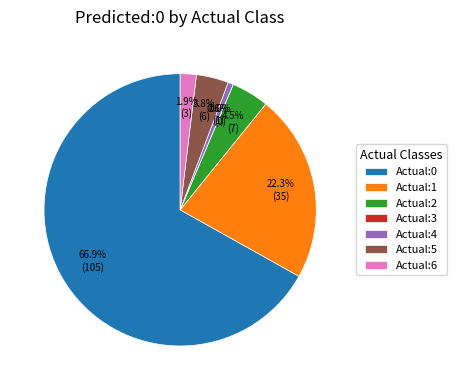

To the nearest percent, what is the average slice percentage?

14%